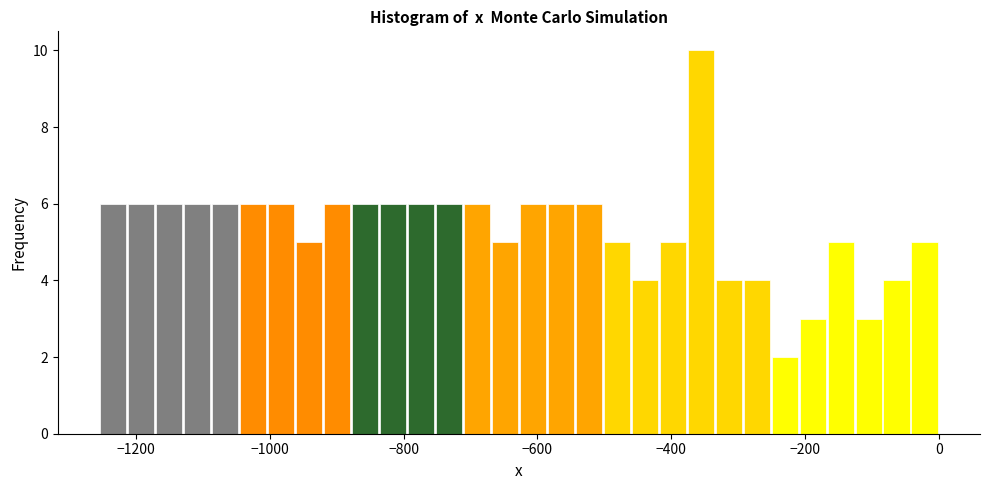

Around what value on the x-axis is the tallest bar? Give the approximate position of its centre, as read against the axis.

-360